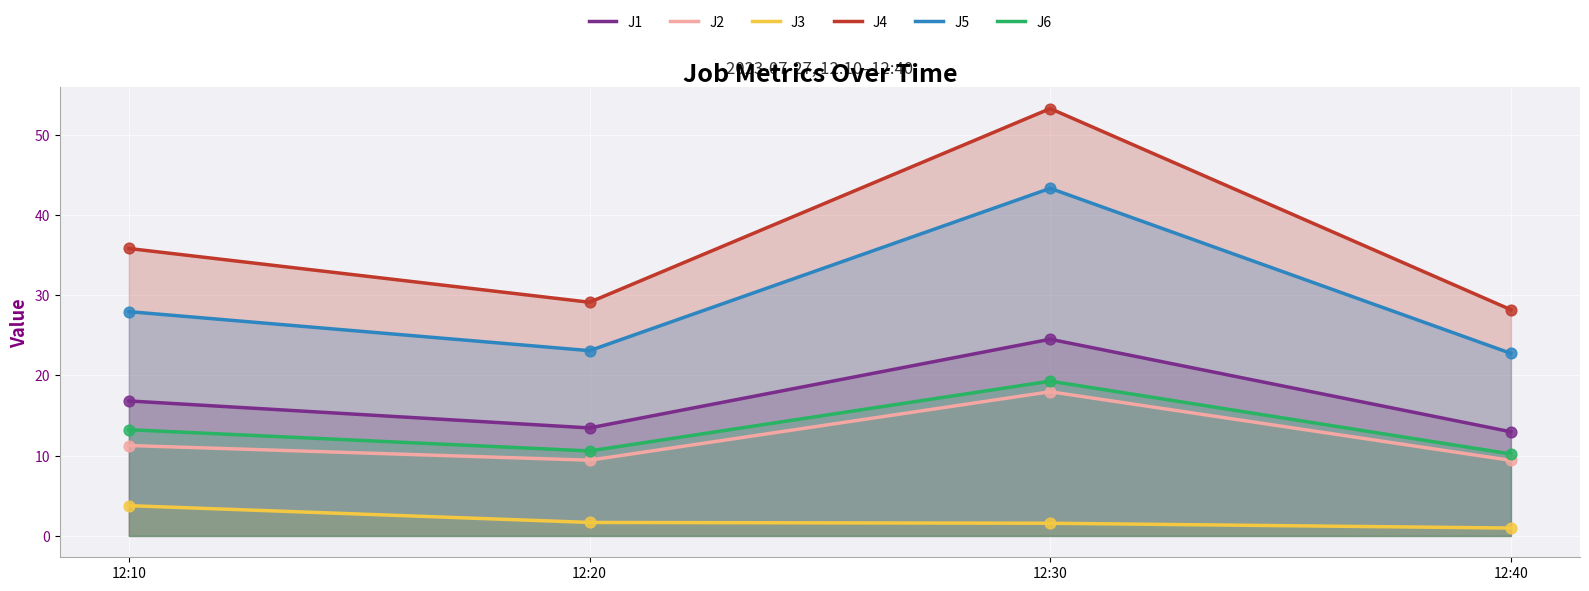

What is the total value across all series at 12:30?

159.9